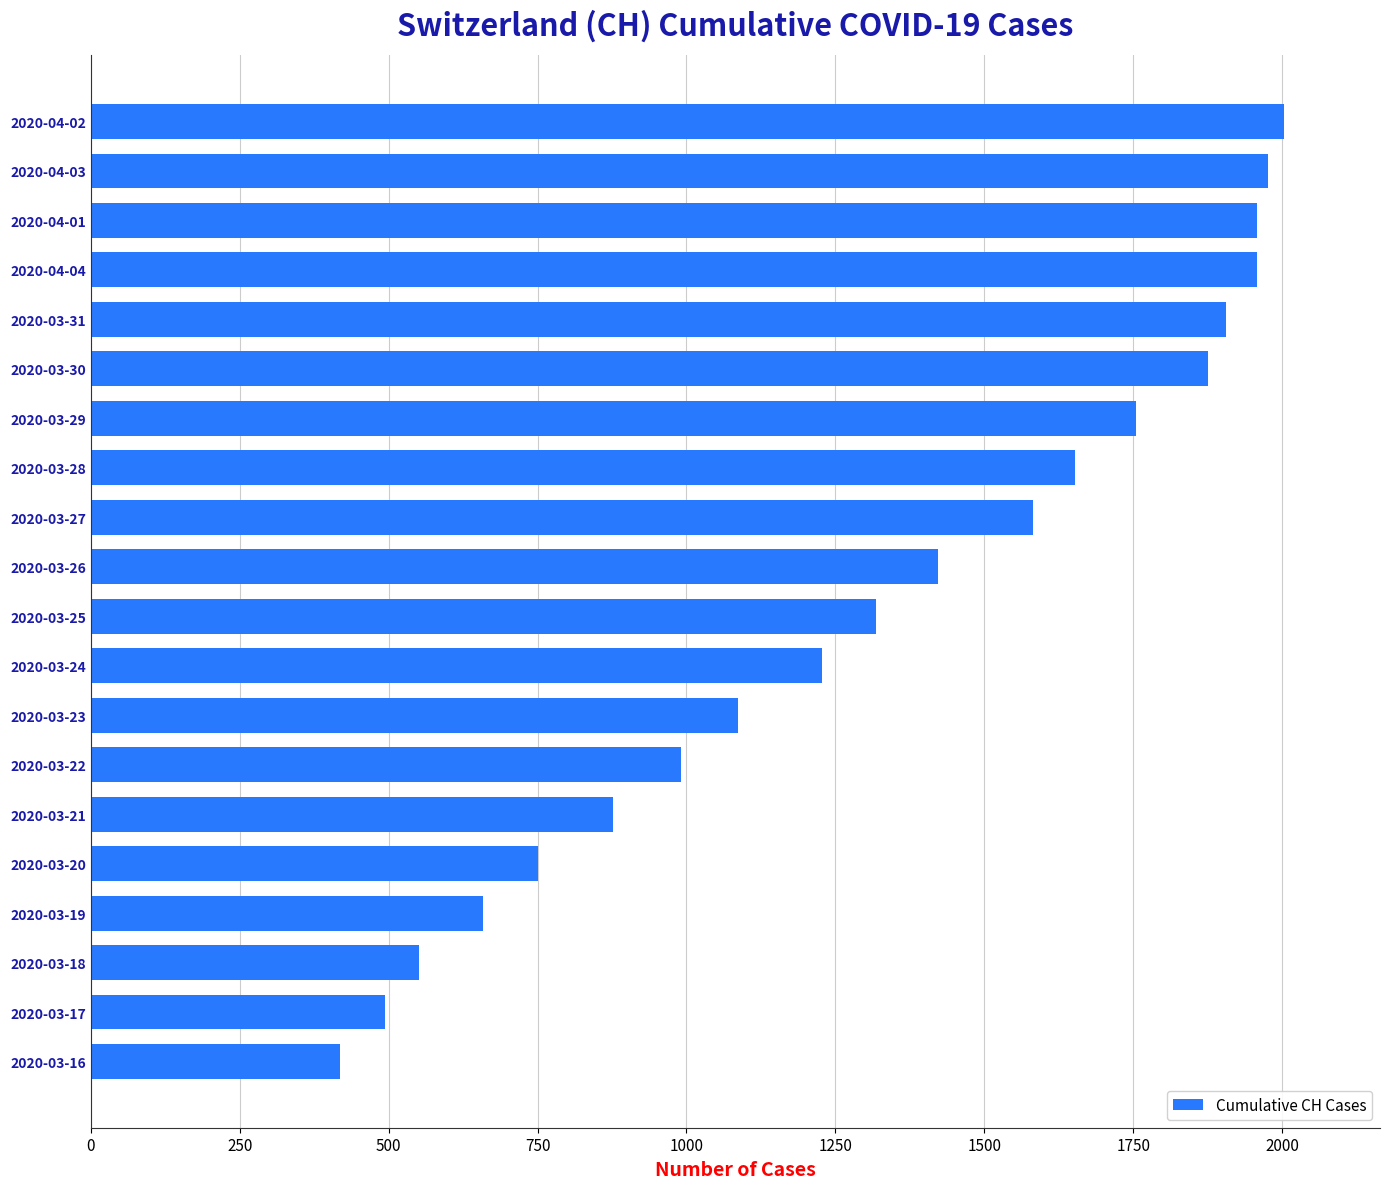

What is the average value?

1323